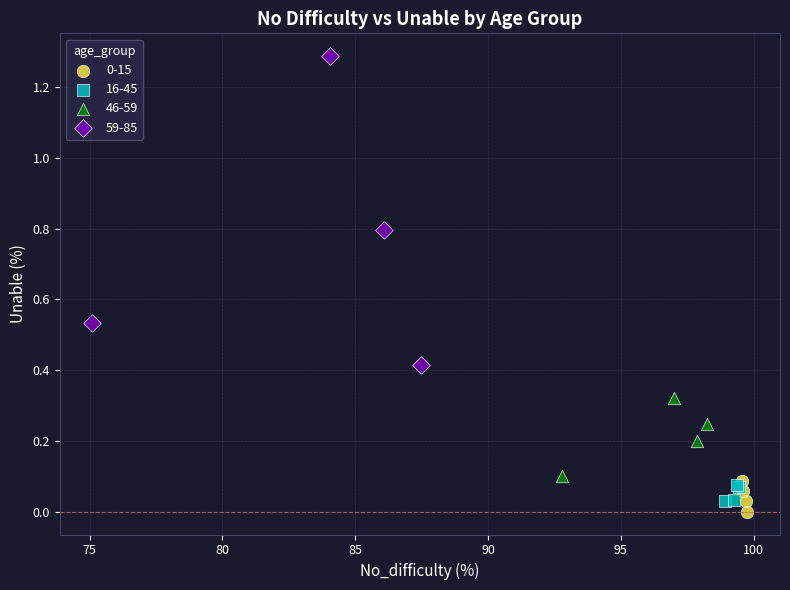

Which series has the largest Y range (max minus min)?

59-85